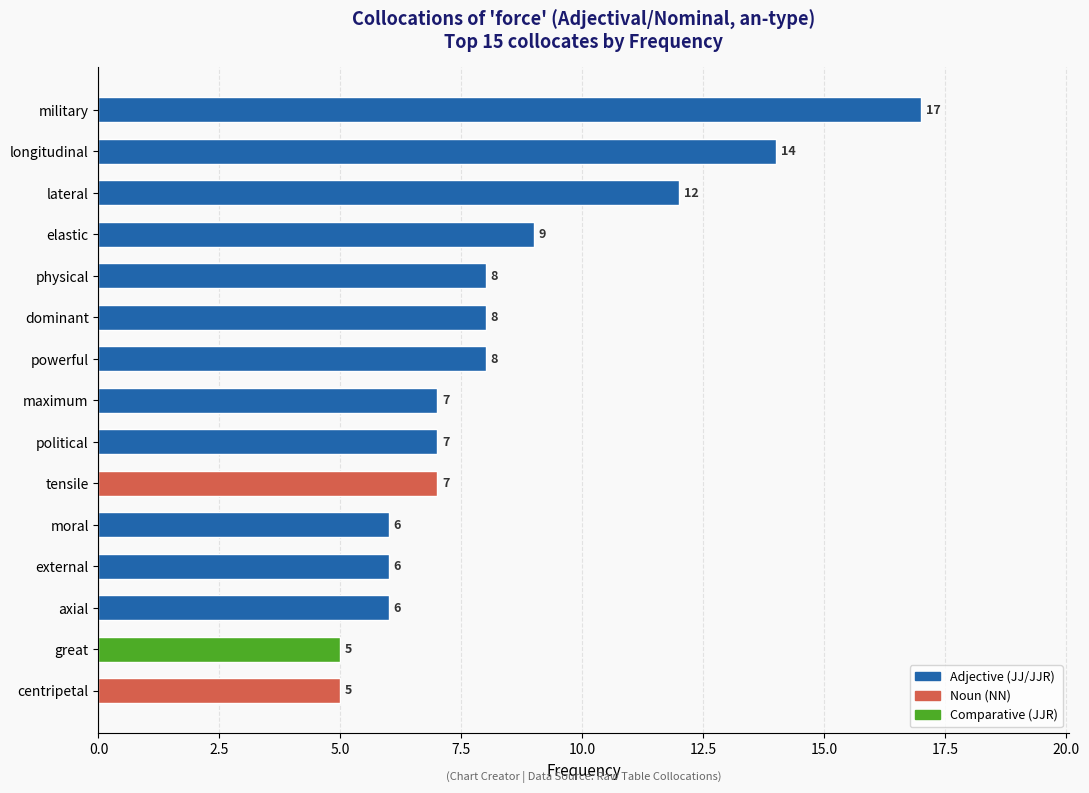

What is the minimum value shown in the chart?

5